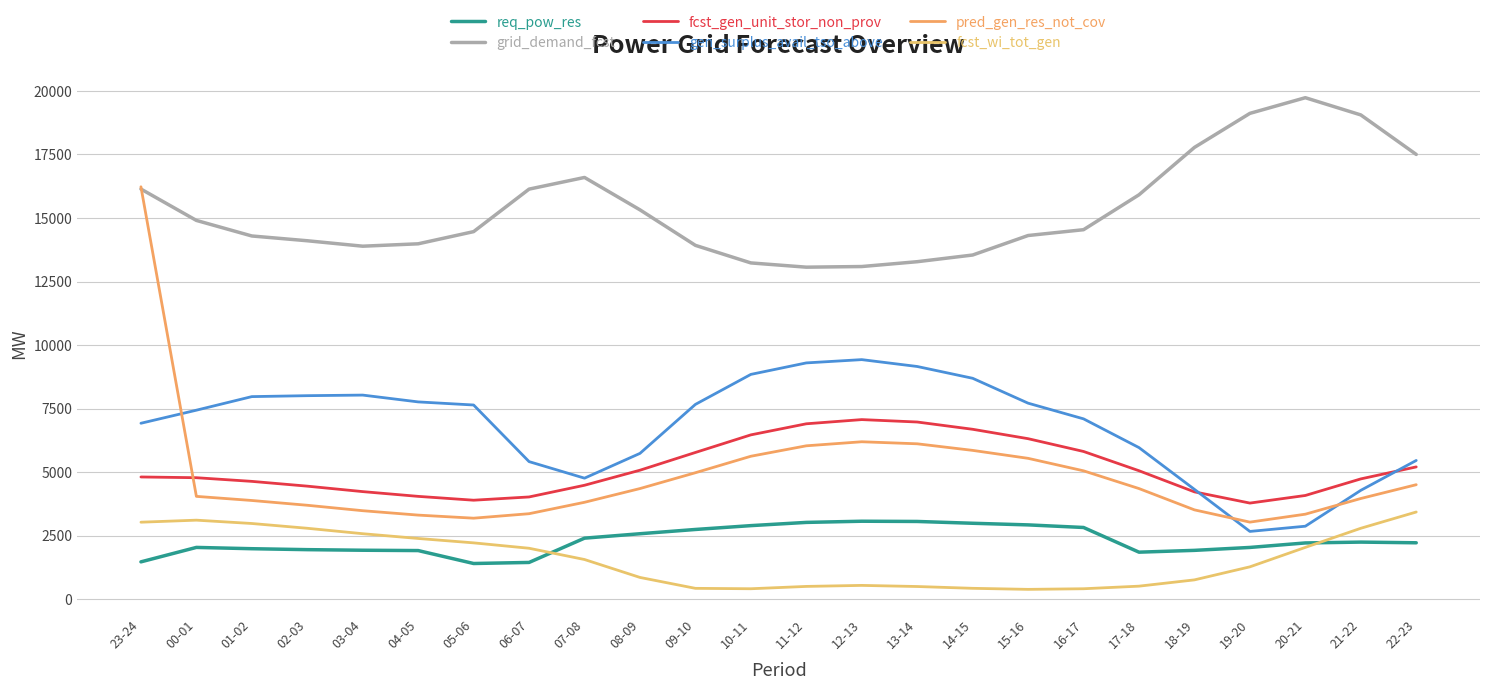

What is the value of the grid_demand_fcst point at the 2nd from the left?

14904